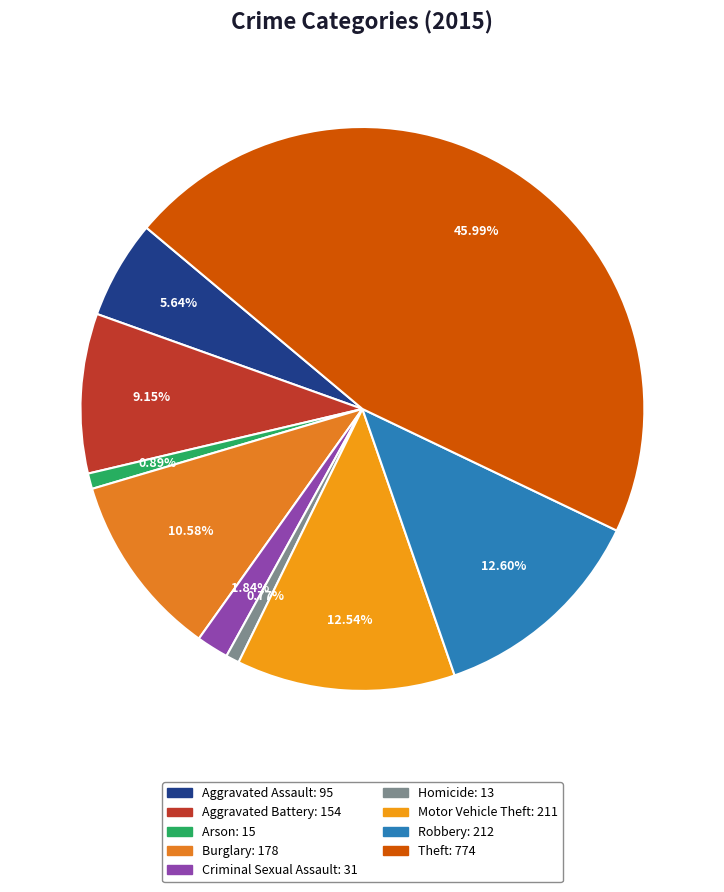

Does Motor Vehicle Theft account for over 50% of the chart?

No